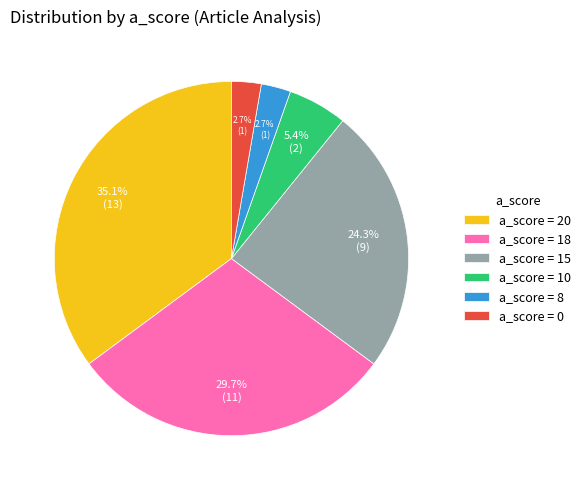

Approximately how many times larger is the value at a_score = 15 compared to a_score = 20?

0.7